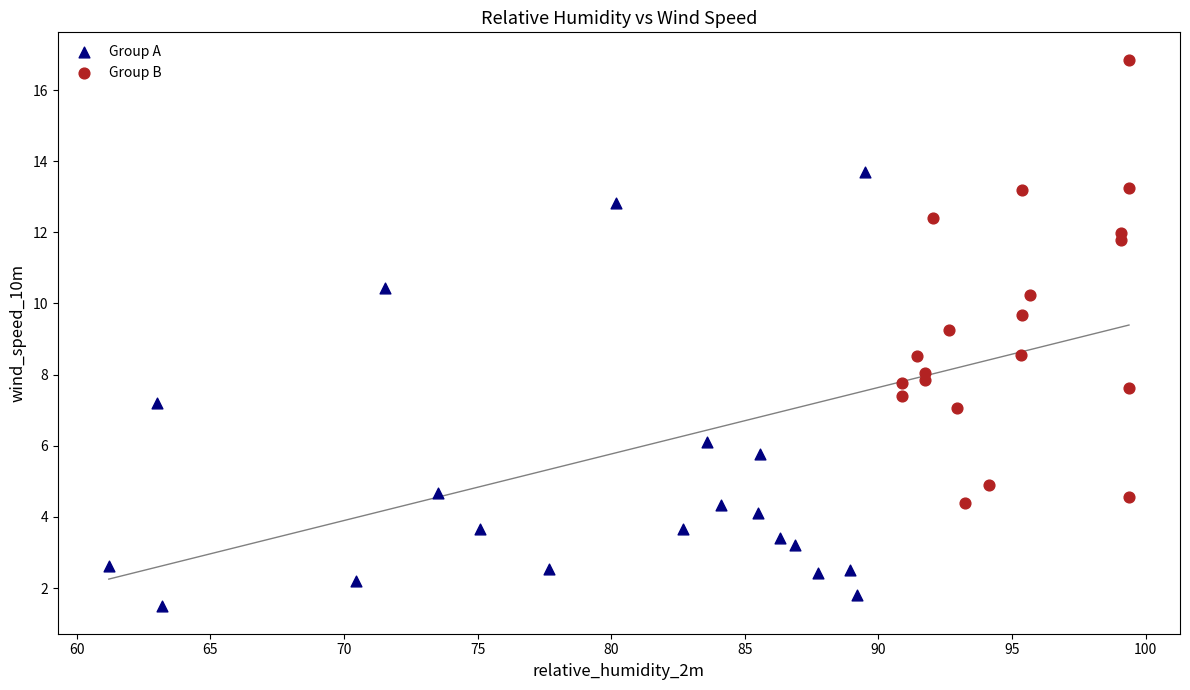

Which series reaches the minimum Y coordinate?

Group A